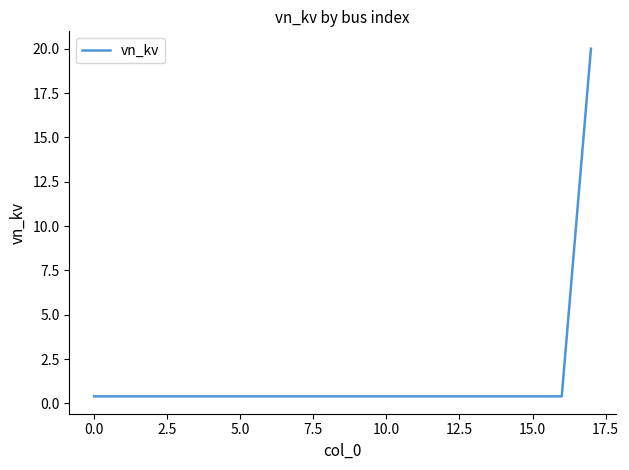

What is the greatest value displayed?

20.0